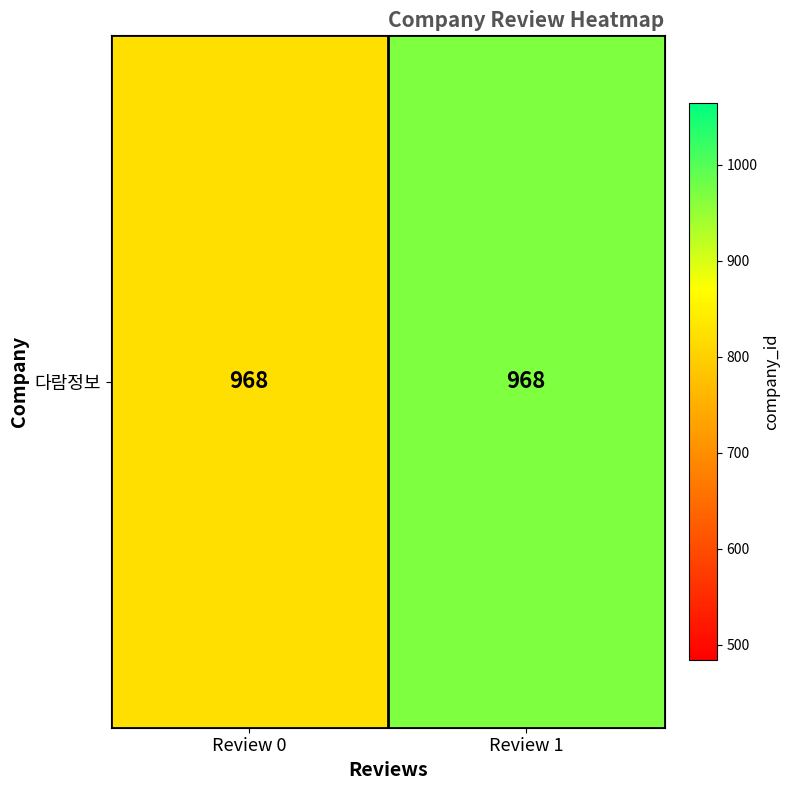

Approximately how many times larger is the value at Review 1 compared to Review 0?

1.2